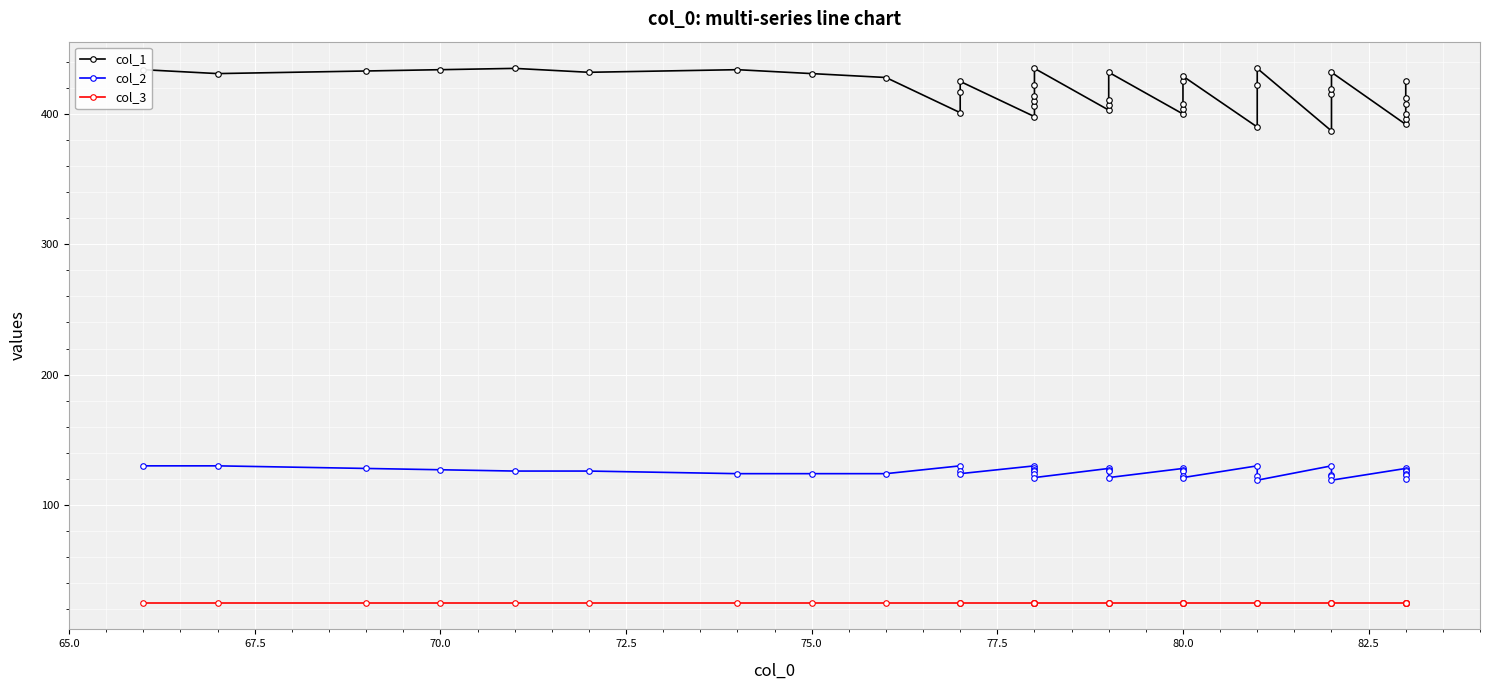

List the series in order of their peak value, lowest first.

col_3, col_2, col_1